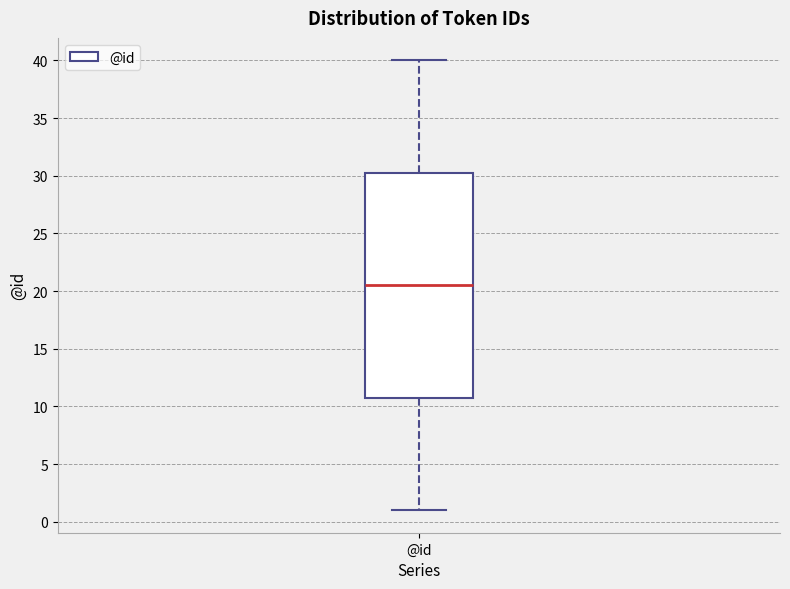

Transcribe this box plot: give where the median line is, the range the box spans, and where the two whiskers end, as read against the y-axis. The values are not printed on the chart, so give them approximately, as read against the axis.

median 20.5, box 11.0 to 30.5, whiskers 1.0 to 40.0